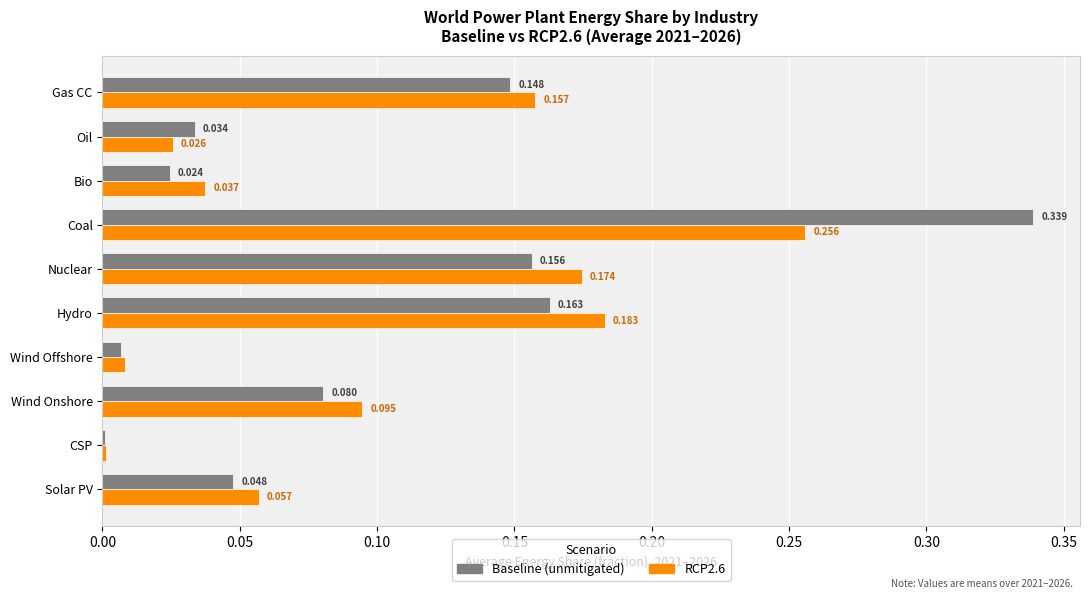

At which category does the chart reach its peak across all series?

Coal